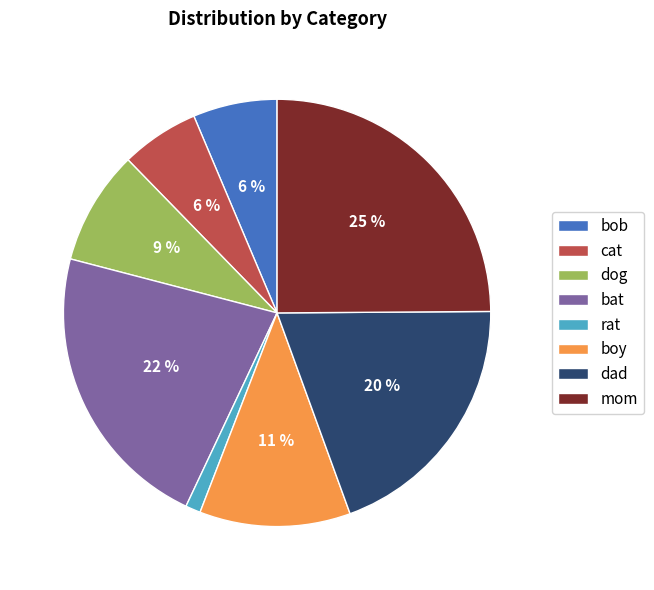

What percentage is the dog slice, to the nearest percent?

9%